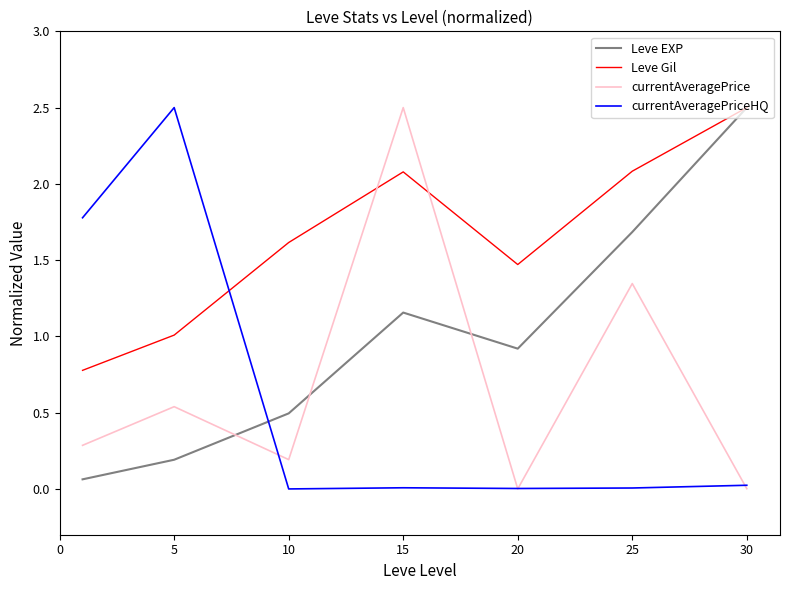

Which series has the largest total across all categories?

Leve Gil